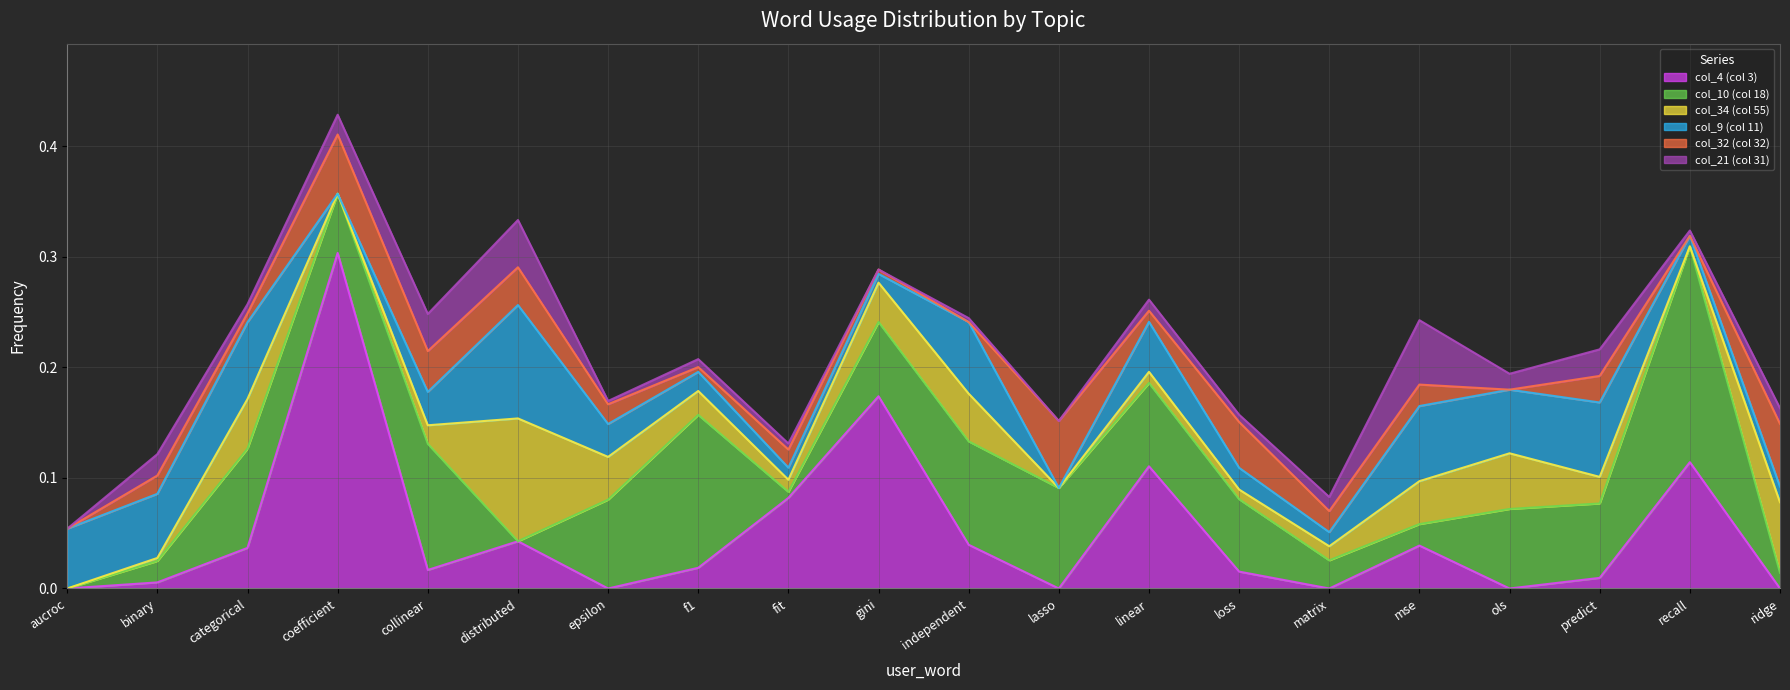

What position from the right is binary?

19